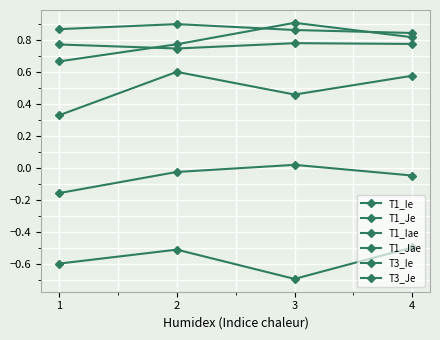

What is the approximate value of T1_Jae at 3?

0.8